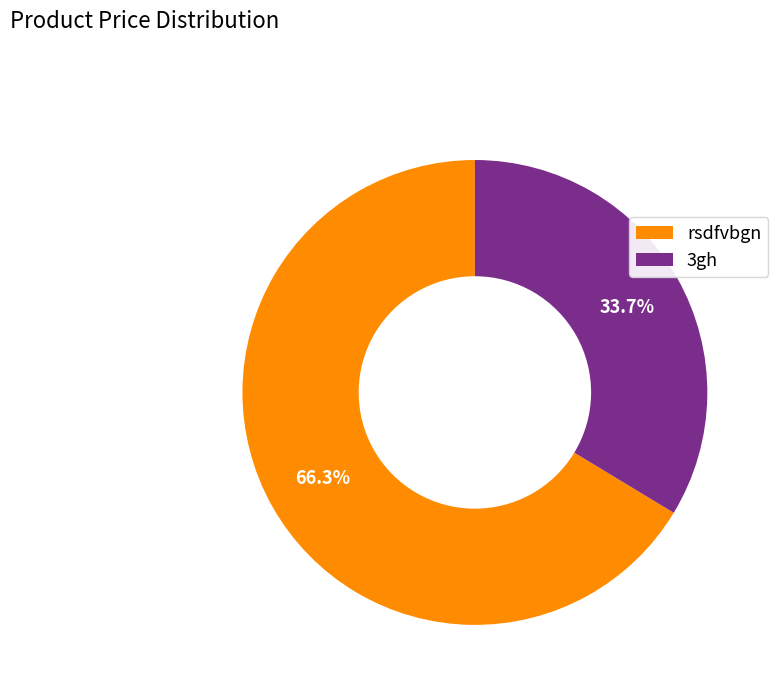

Is it true that 3gh is 28% of the pie?

False